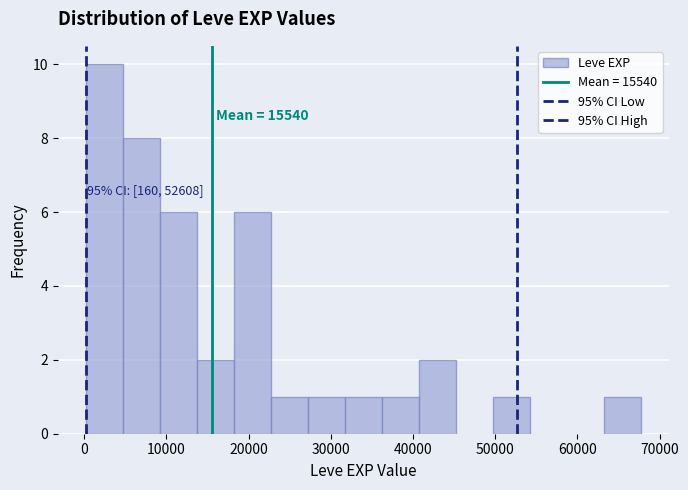

Over which range of the x-axis is the bar tallest?

0 to 5000